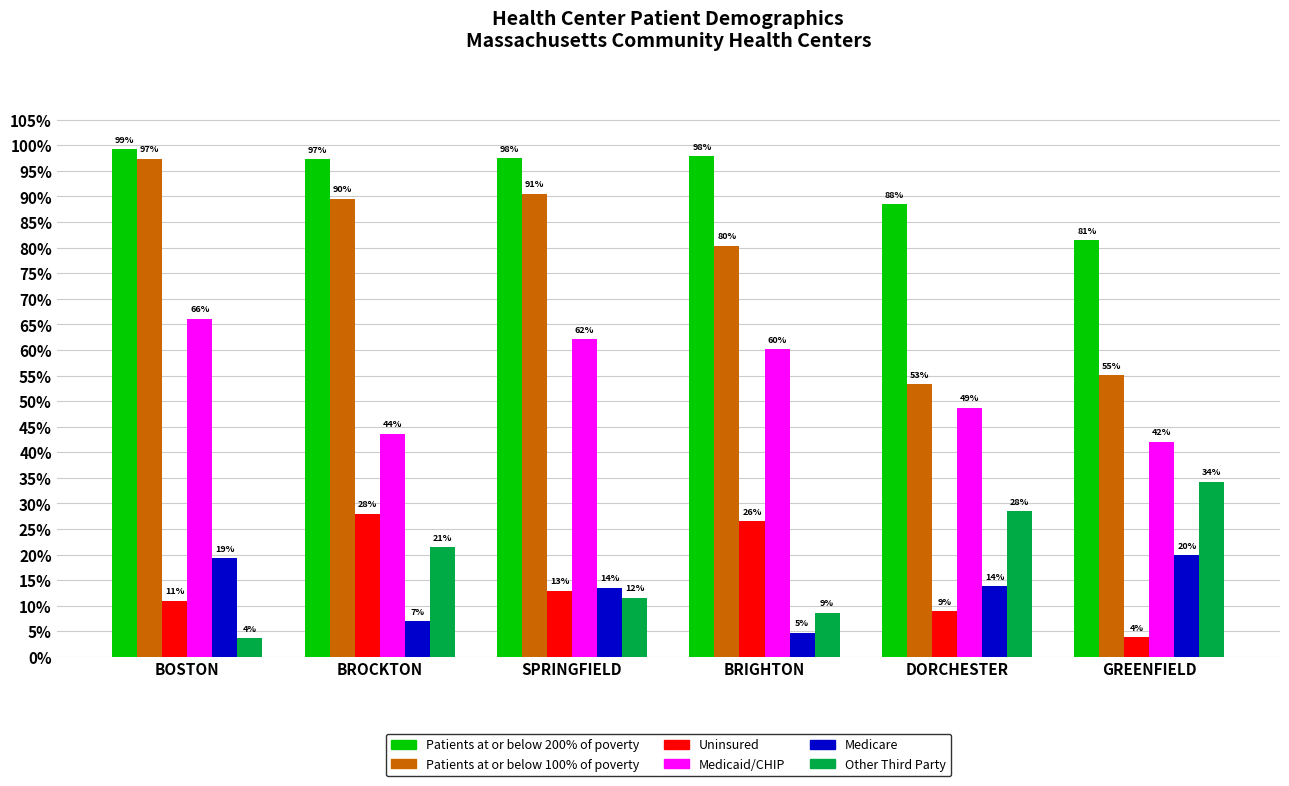

What is the difference between the highest and lowest values at BRIGHTON?

0.9